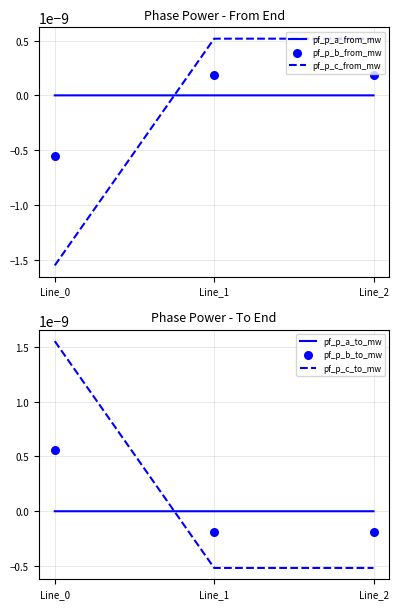

What are all the series names shown in the legend?

pf_p_a_from_mw, pf_p_c_from_mw, pf_p_b_from_mw, pf_p_a_to_mw, pf_p_c_to_mw, pf_p_b_to_mw